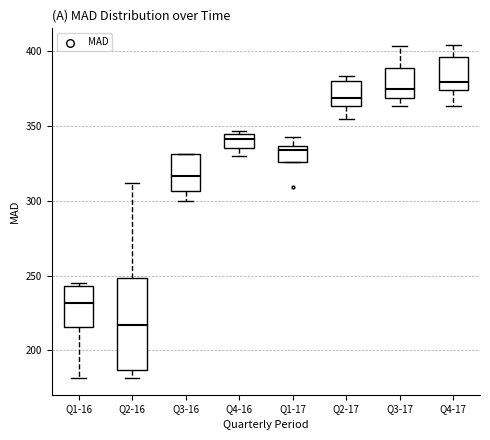

Where does the median line of the box for Q4-16 sit on the y-axis? The values are not printed on the chart, so give them approximately, as read against the axis.

340